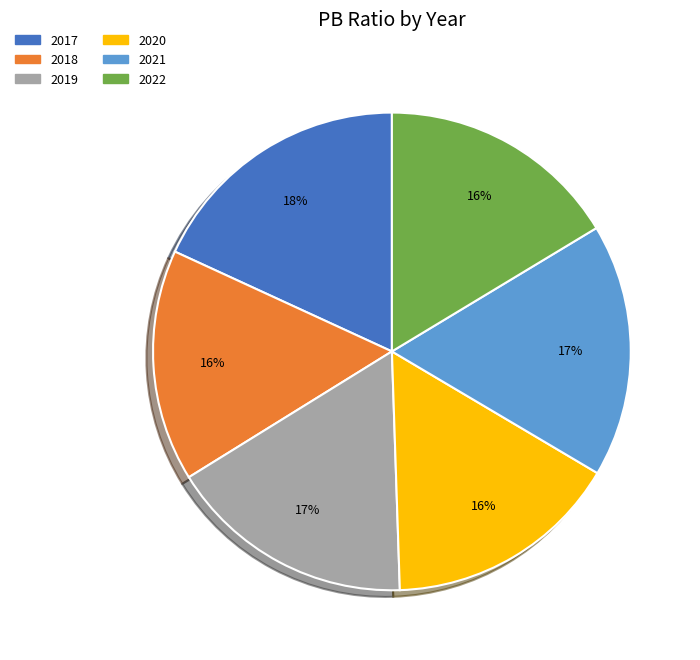

Combined, do 2020 and 2017 account for over 50%?

No